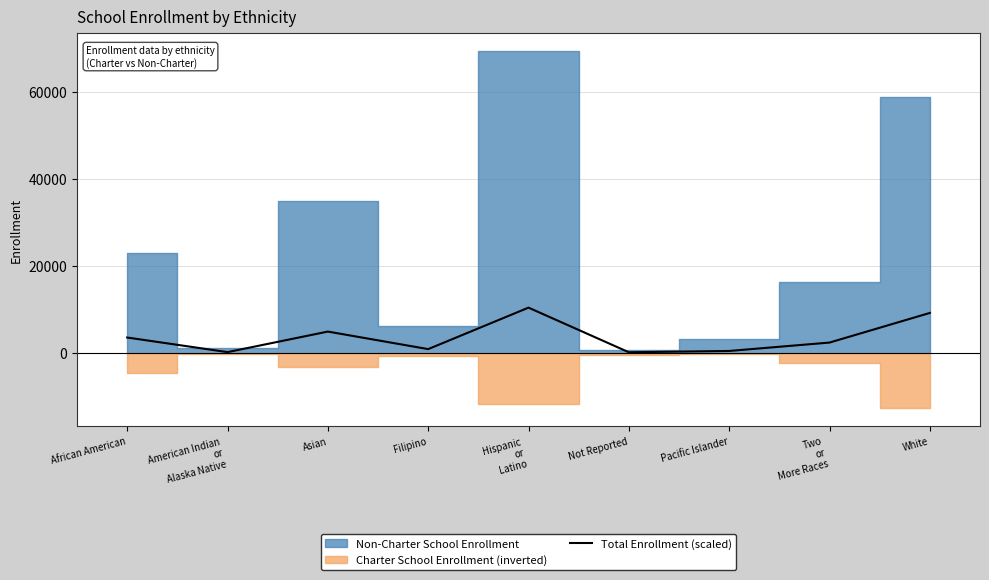

True or false: the data shows 249.3 at Not Reported.

False